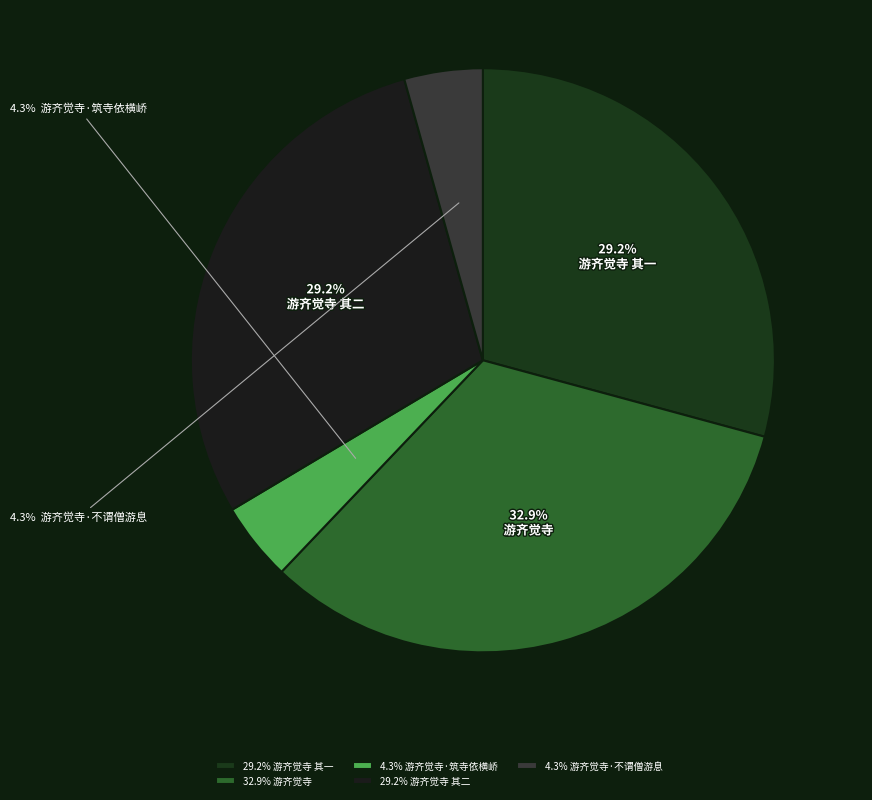

How many segments does this pie chart have?

5